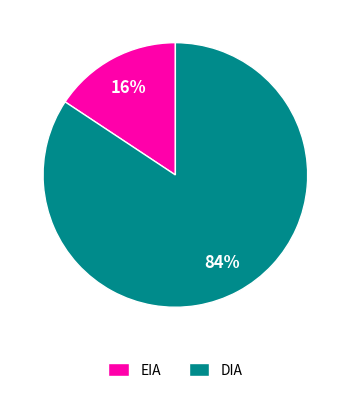

What is the largest slice in the pie chart?

DIA